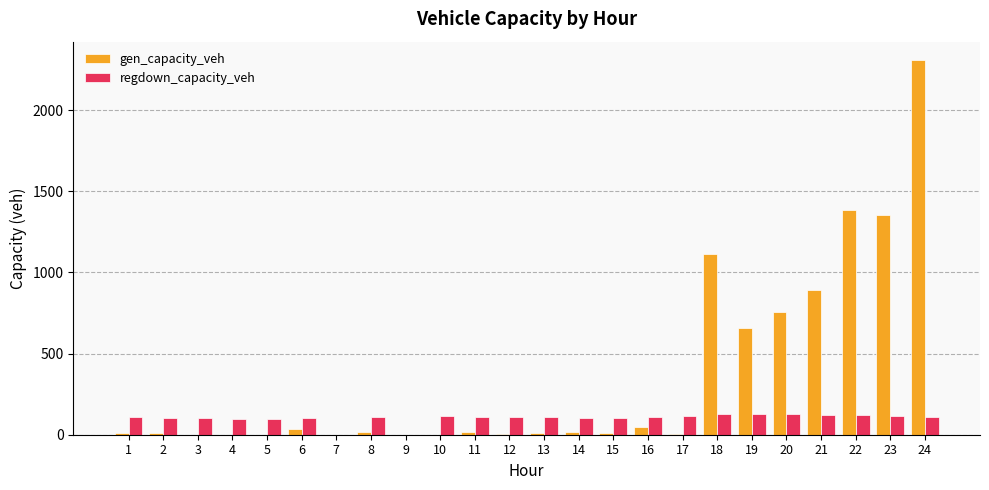

What is the total value across all series at 13?

116.0